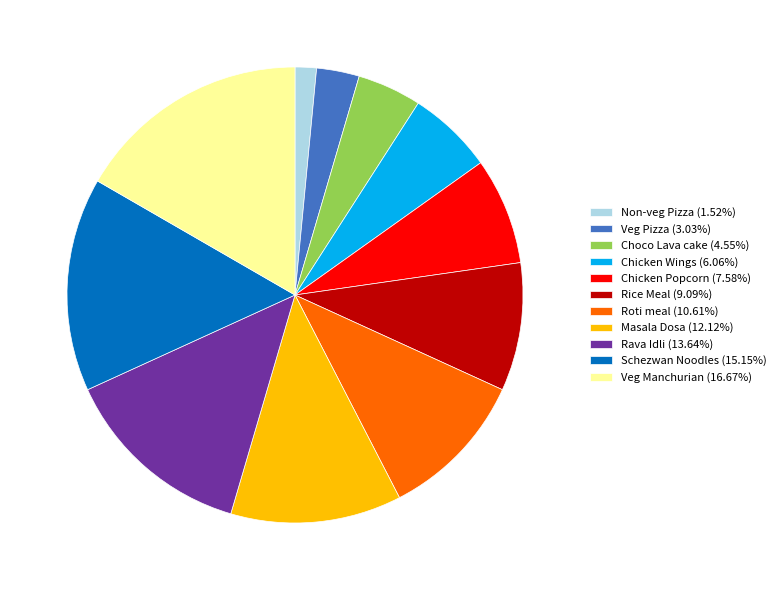

True or false: Chicken Wings accounts for 6% of the total.

True